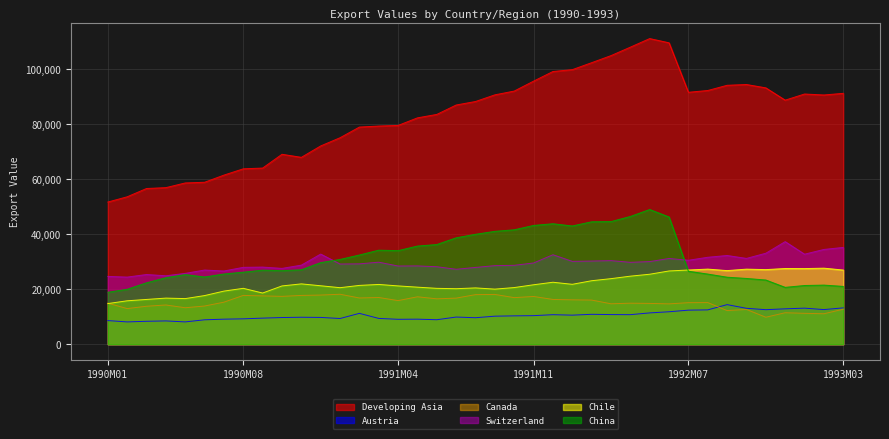

True or false: Switzerland and Chile intersect in this chart.

False